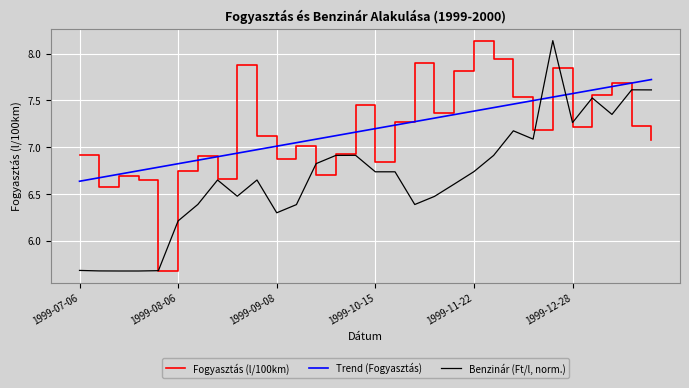

After their last crossing, which series has the higher values: Benzinár (Ft/l, norm.) or Trend (Fogyasztás)?

Trend (Fogyasztás)